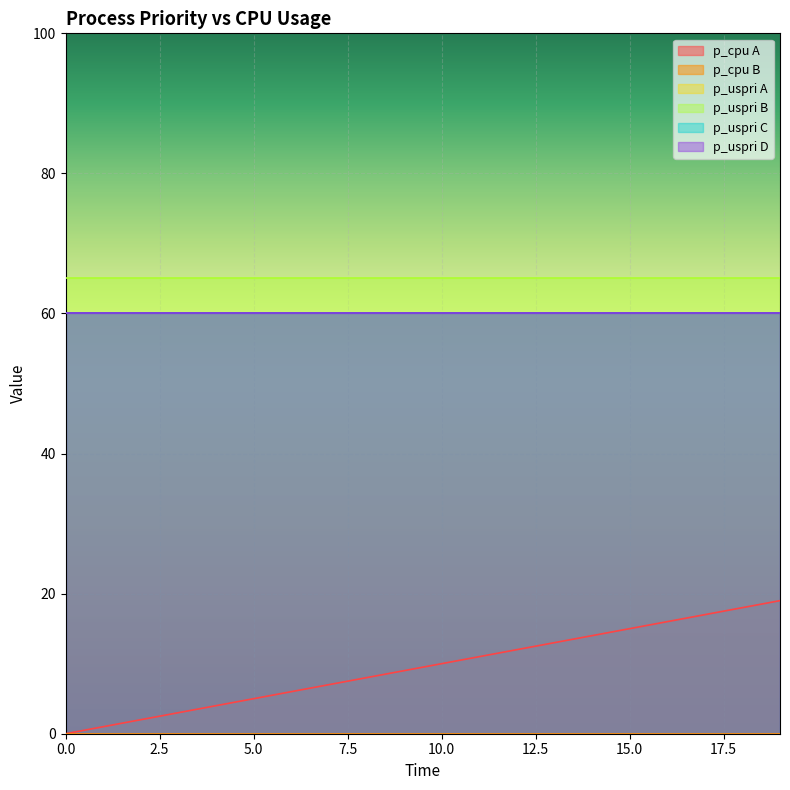

Does the chart display data point markers on the line(s)?

No